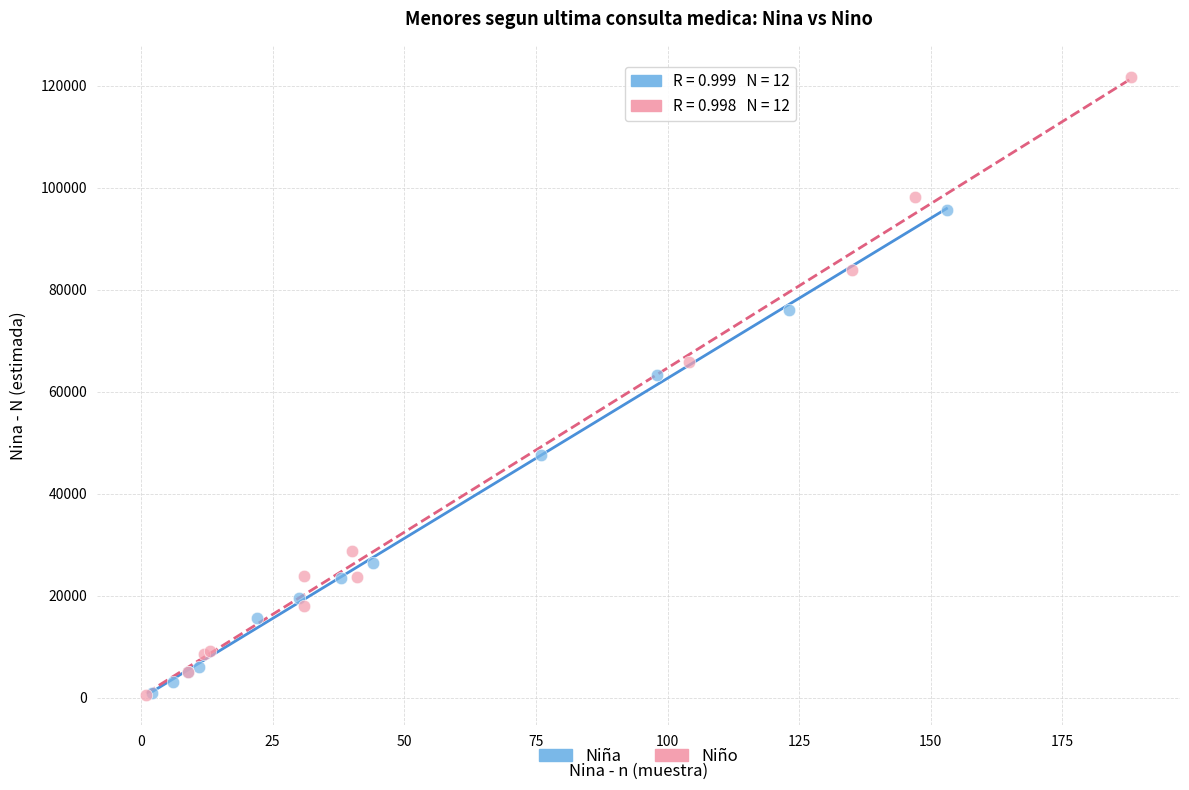

Which series reaches the maximum Y coordinate?

Niño